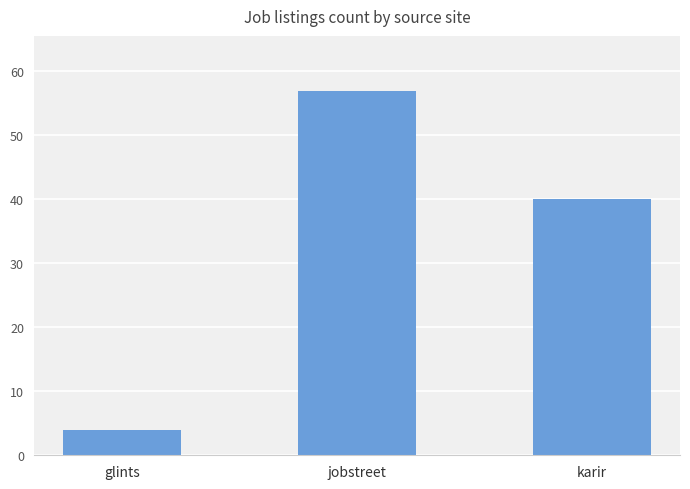

The chart shows a value of 40 at karir. True or false?

True